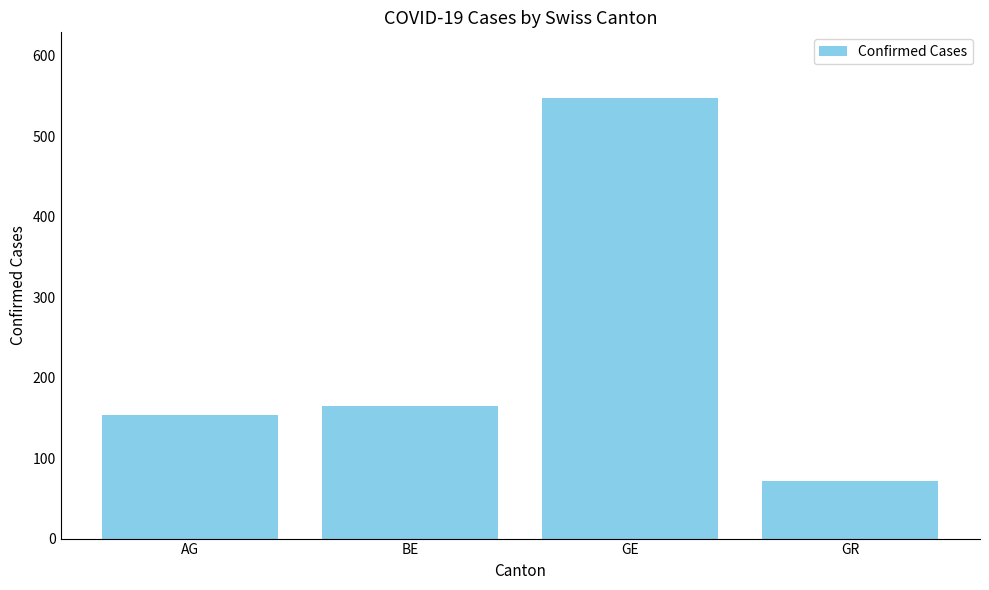

Is it true that the value at GR is 99?

False